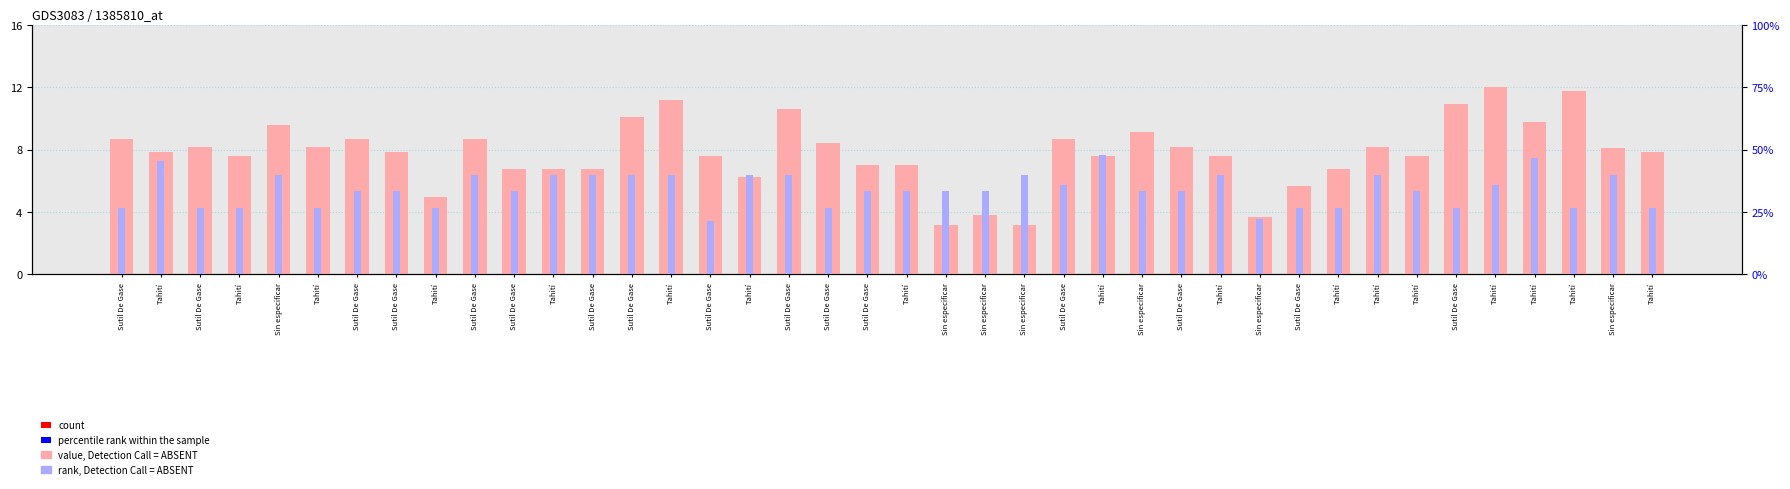

What value does the Volumen series have at Sin especificar?

1.0